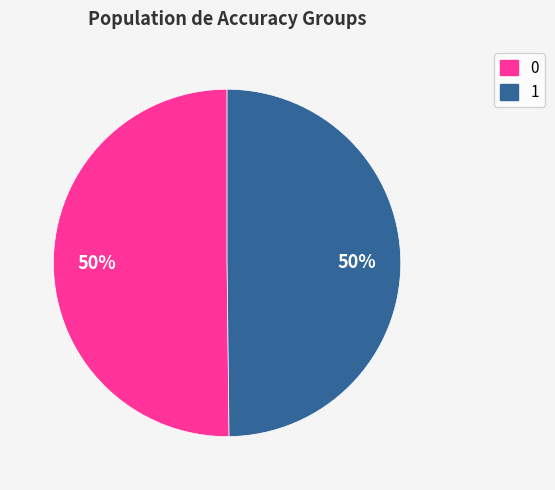

How many slices are in this pie chart?

2